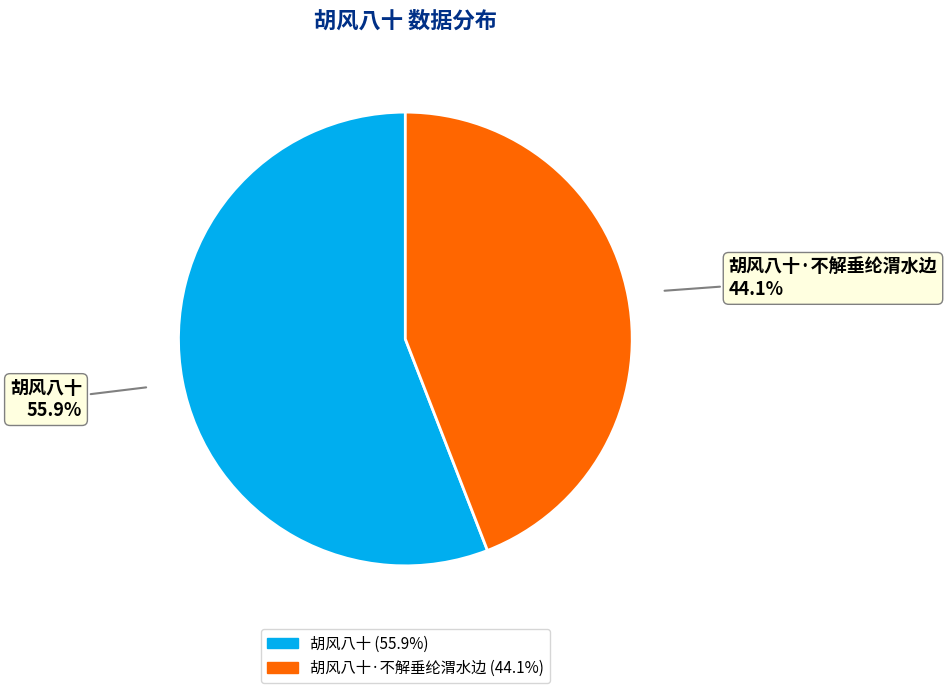

How many segments does this pie chart have?

2